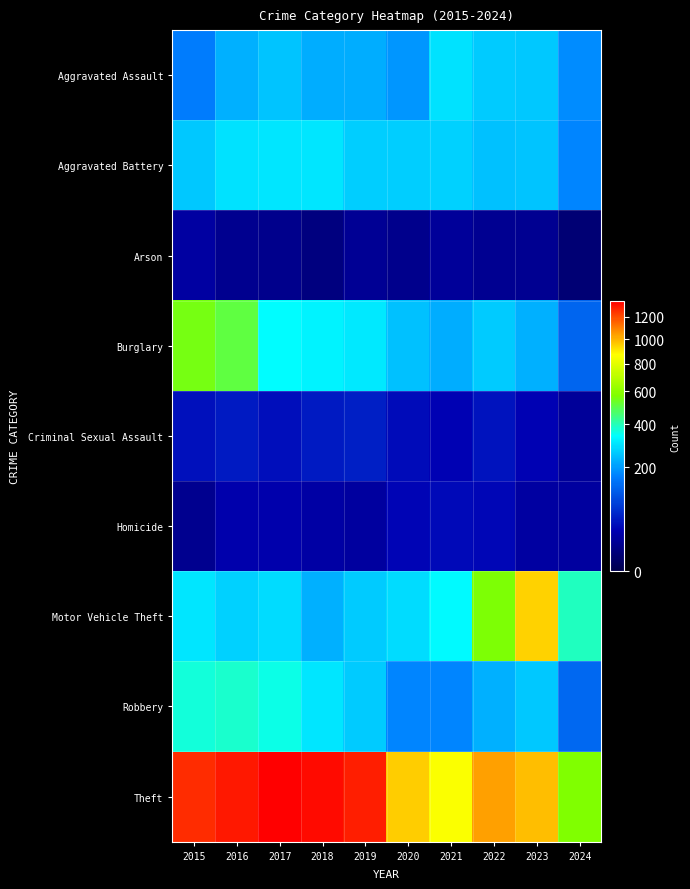

Reading left to right, extract all data points from this chart.

Aggravated Assault: 2015=164	2016=225	2017=251	2018=220	2019=220	2020=192	2021=295	2022=264	2023=259	2024=181
Aggravated Battery: 2015=259	2016=298	2017=303	2018=302	2019=267	2020=268	2021=270	2022=249	2023=252	2024=173
Arson: 2015=22	2016=14	2017=12	2018=8	2019=16	2020=12	2021=18	2022=15	2023=15	2024=5
Burglary: 2015=552	2016=505	2017=339	2018=319	2019=308	2020=250	2021=220	2022=263	2023=226	2024=131
Criminal Sexual Assault: 2015=43	2016=51	2017=41	2018=51	2019=55	2020=40	2021=33	2022=44	2023=33	2024=18
Homicide: 2015=13	2016=28	2017=27	2018=23	2019=21	2020=34	2021=38	2022=35	2023=22	2024=20
Motor Vehicle Theft: 2015=299	2016=272	2017=285	2018=225	2019=262	2020=287	2021=332	2022=569	2023=945	2024=391
Robbery: 2015=372	2016=381	2017=356	2018=302	2019=263	2020=174	2021=175	2022=227	2023=257	2024=136
Theft: 2015=1263	2016=1297	2017=1359	2018=1337	2019=1288	2020=954	2021=856	2022=1032	2023=983	2024=572